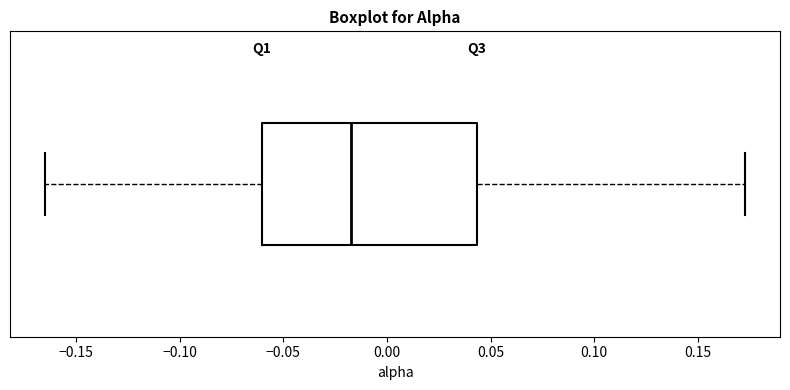

Where is the right edge of the box on the x-axis? The values are not printed on the chart, so give them approximately, as read against the axis.

0.045